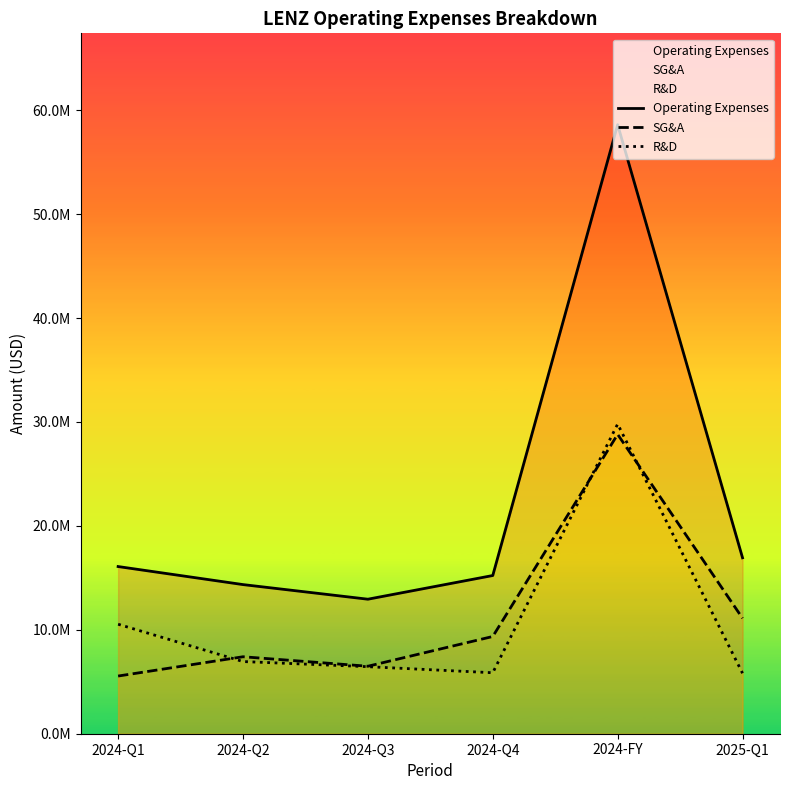

Where is SG&A nearest to the value 17180000?

2025-Q1